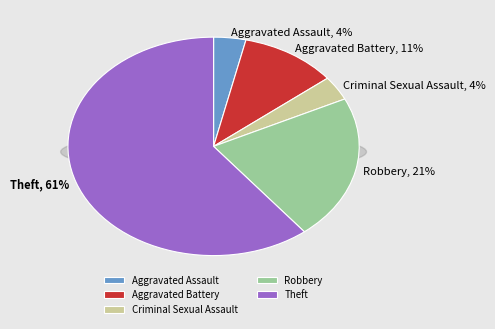

Is the sum of Aggravated Battery and Theft greater than half?

Yes